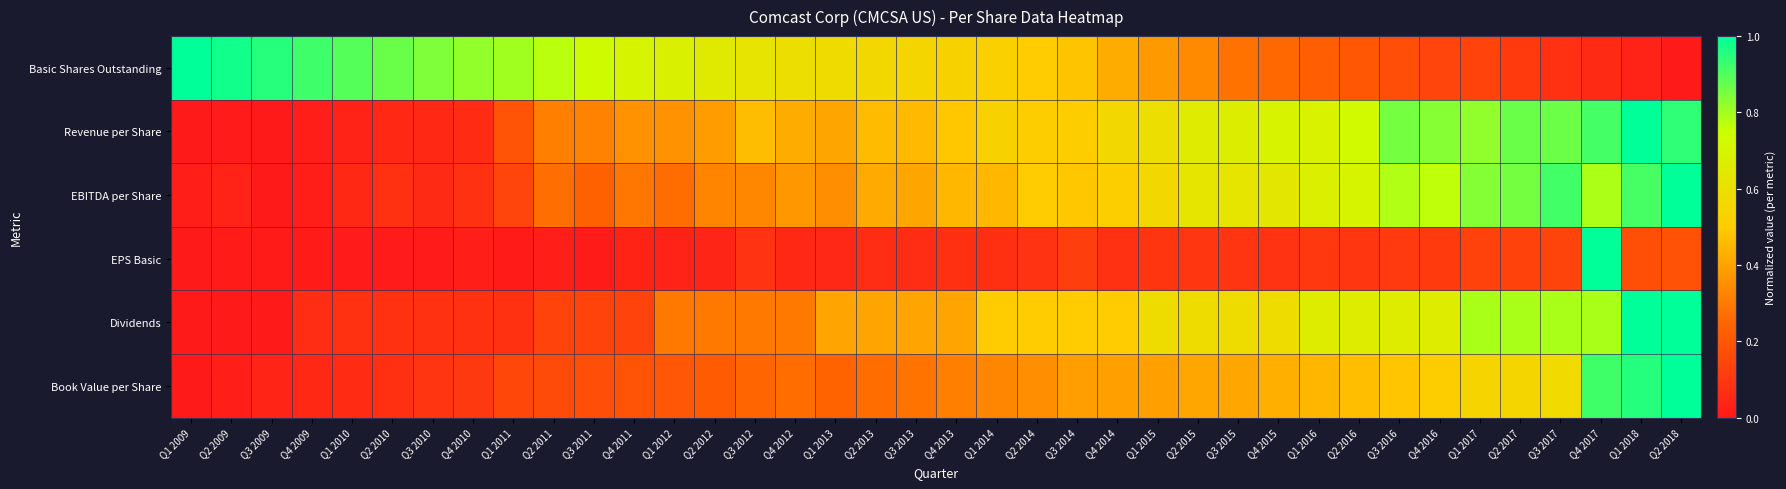

How many distinct data groups are displayed?

6